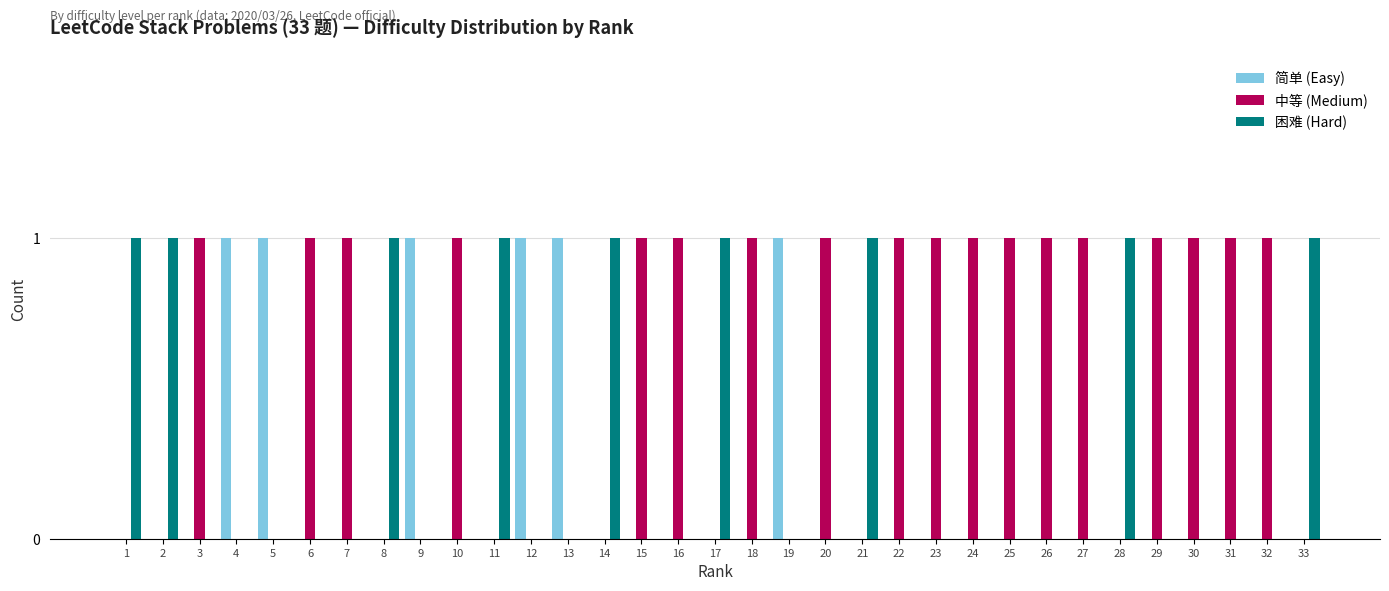

The value of 中等 (Medium) at 8 is -1. True or false?

False